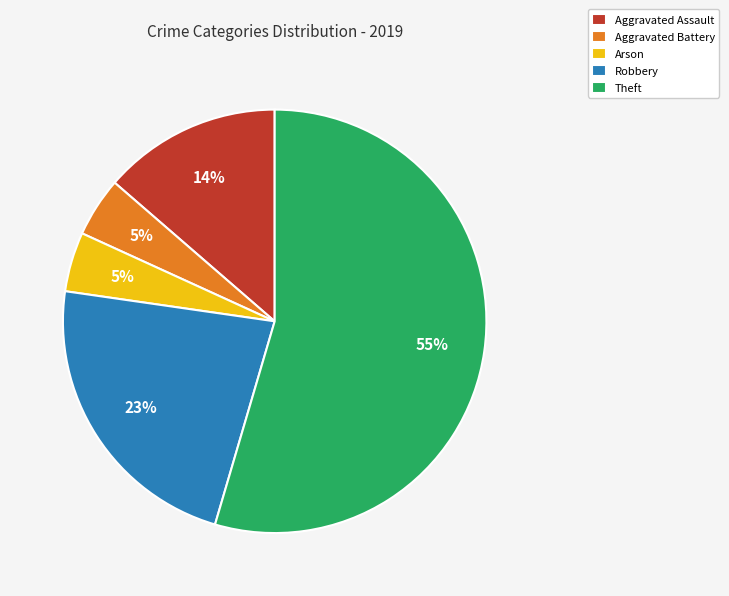

Count the number of slices in the pie.

5